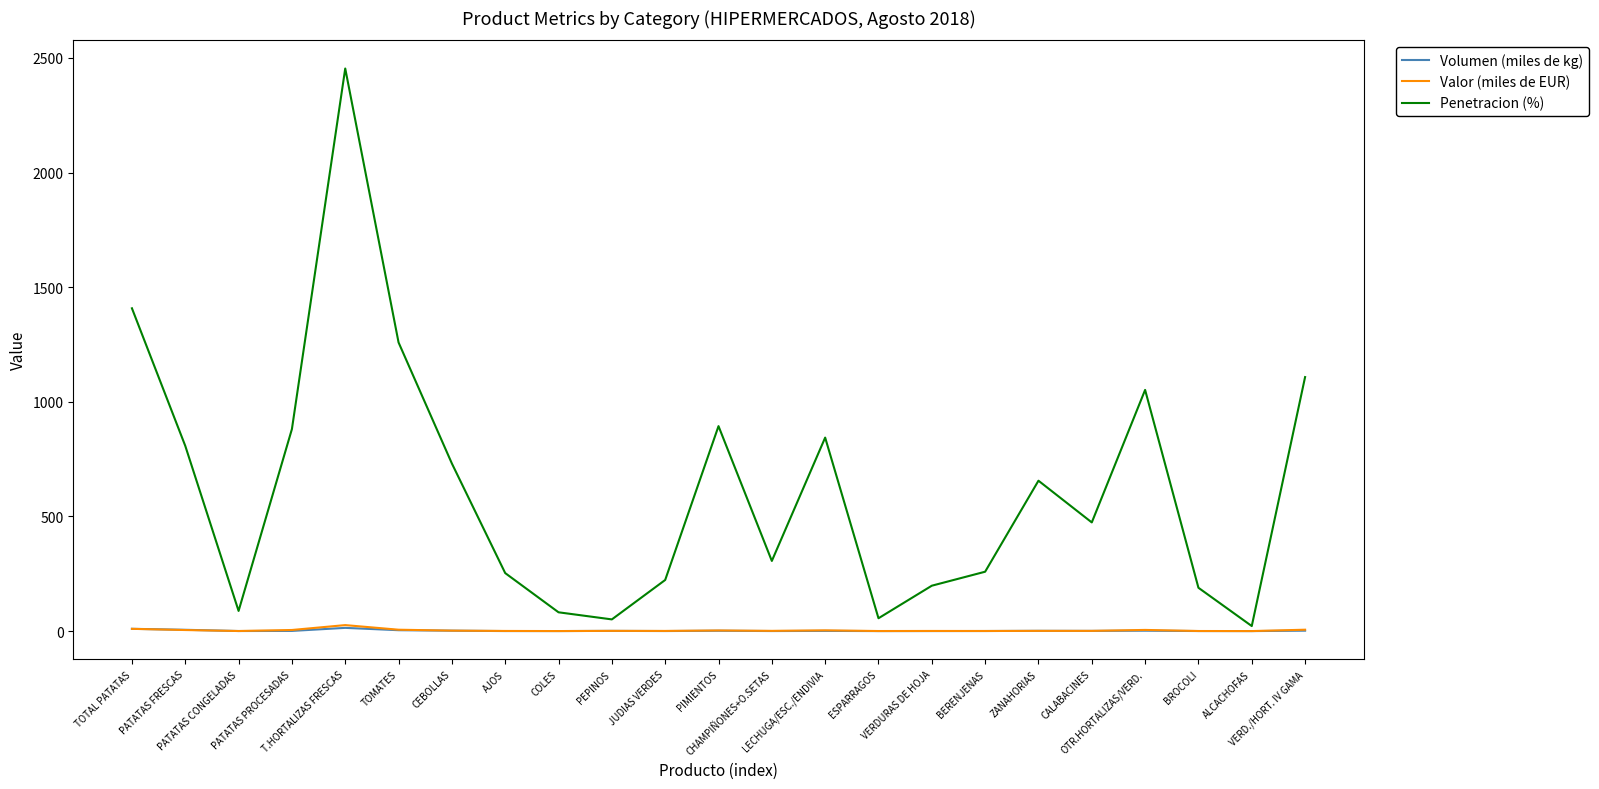

Which series has the largest total across all categories?

Penetracion (%)